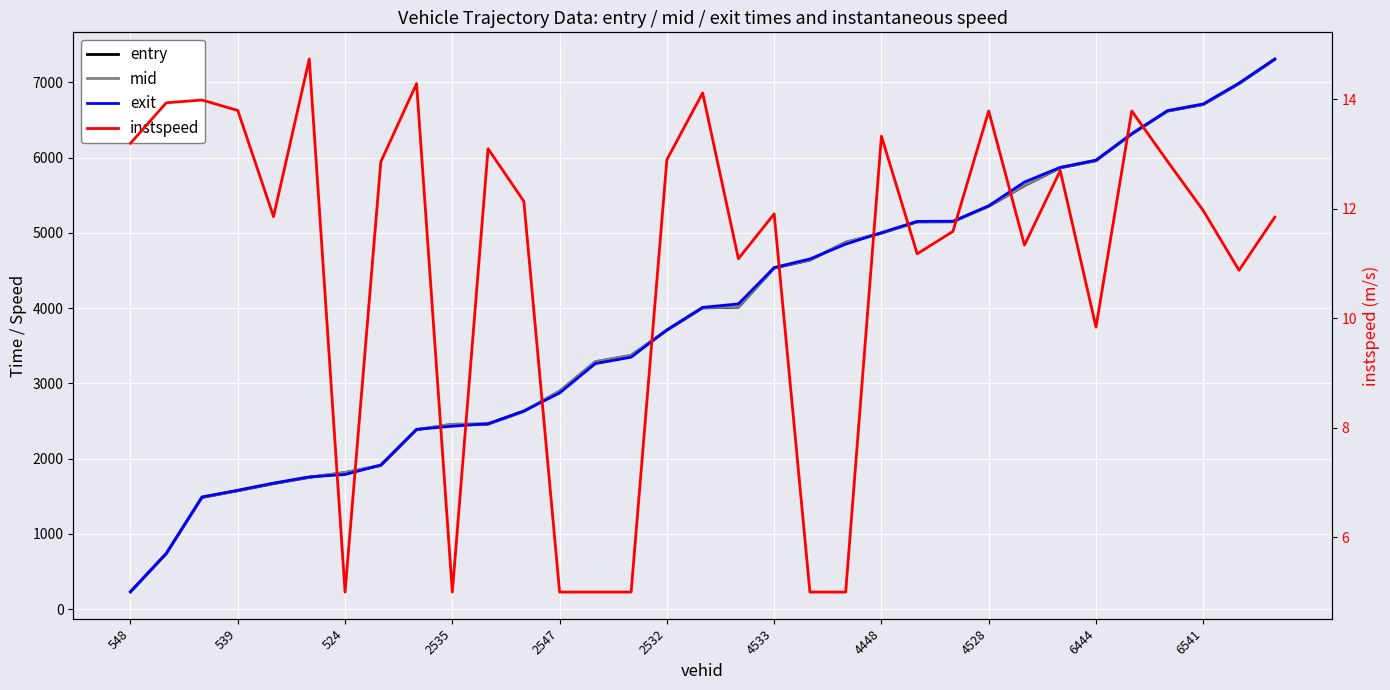

At which label does entry reach its minimum?

548